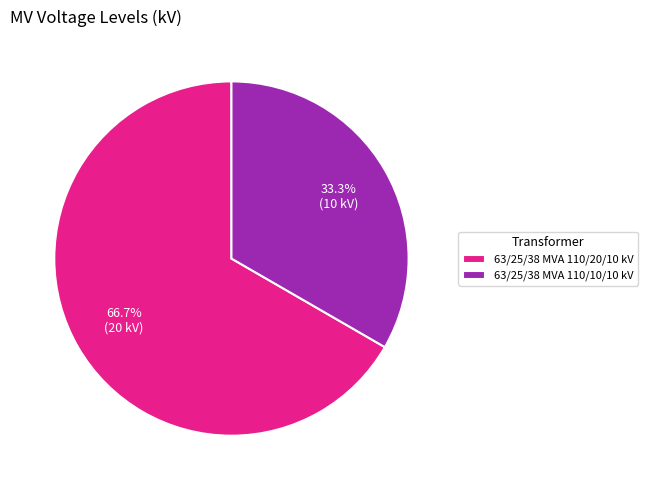

What portion of the pie excludes 63/25/38 MVA 110/20/10 kV?

33.3%